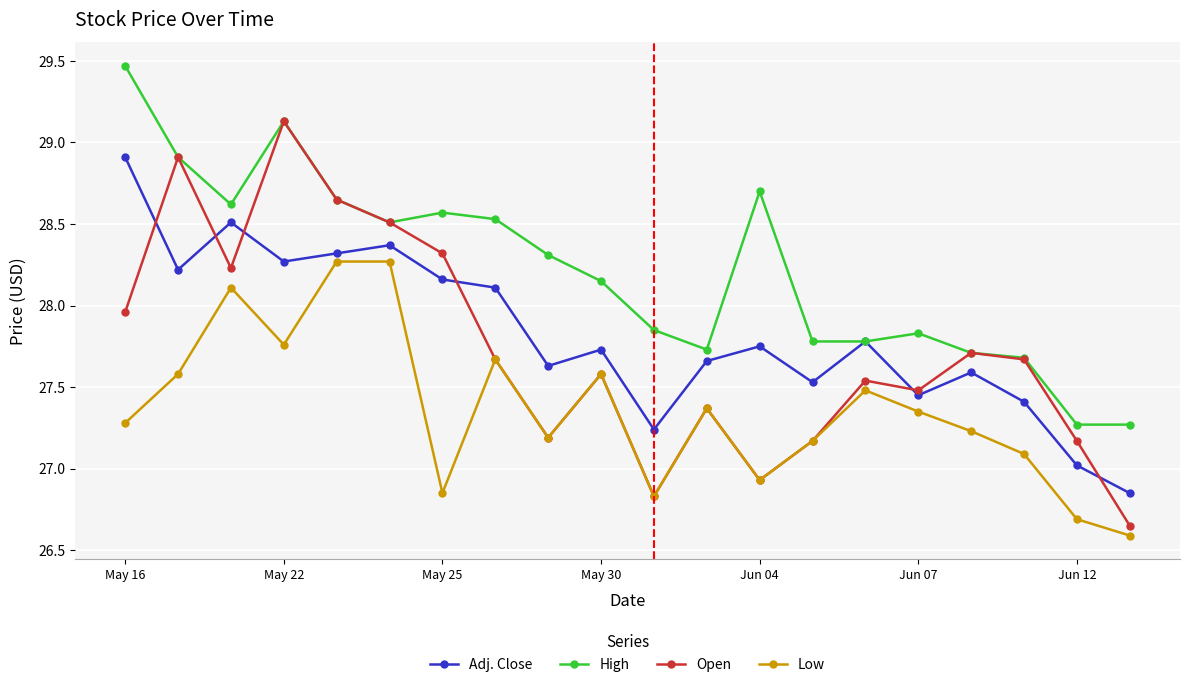

True or false: High and Low cross at least once.

False